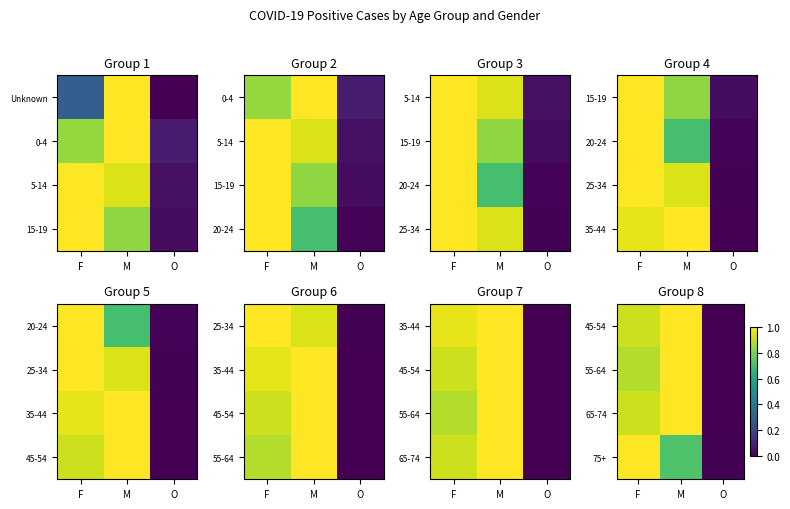

Count the number of data series in this chart.

4